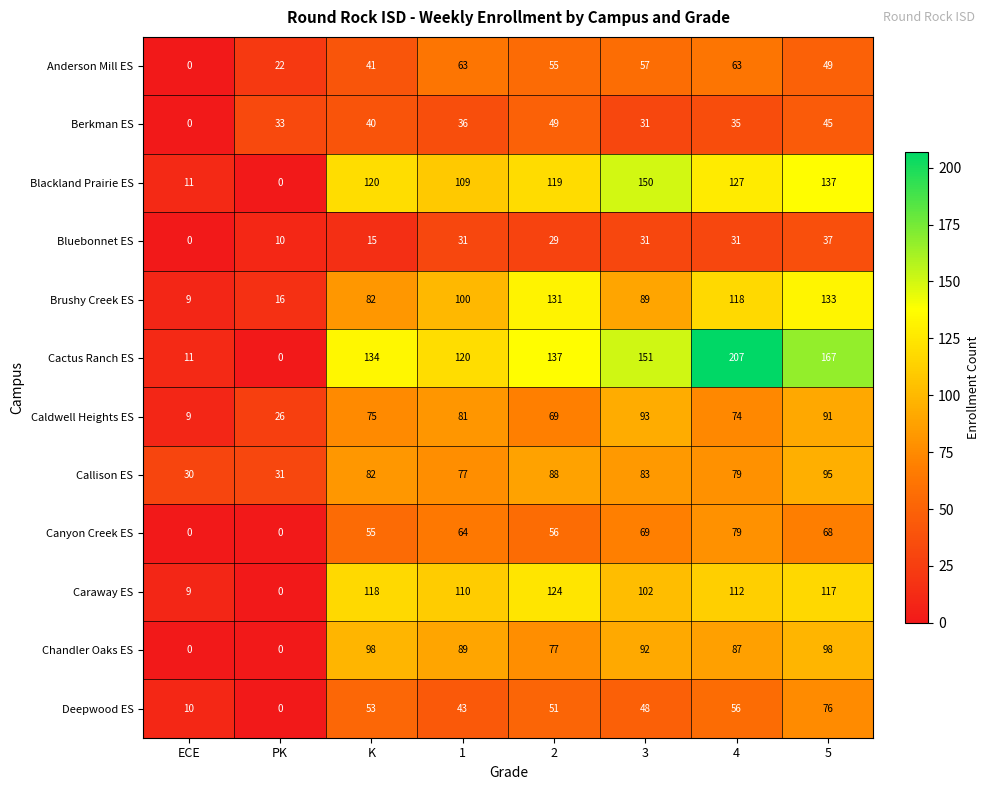

Between 1 and 4, which series saw the biggest shift?

Cactus Ranch ES